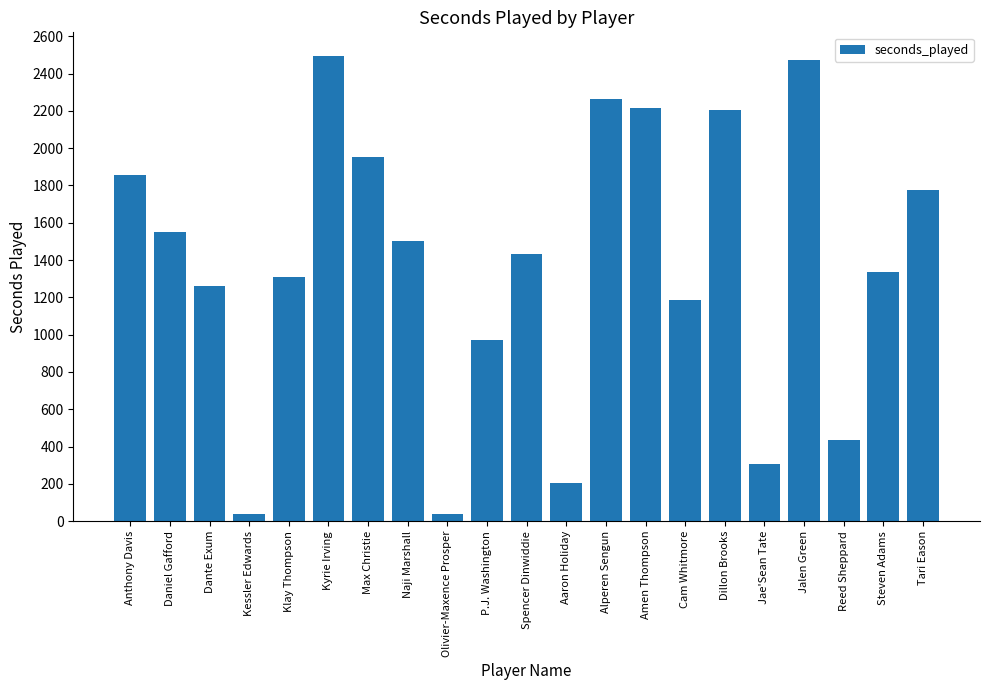

Read the value at Klay Thompson, to the nearest 50.

1300